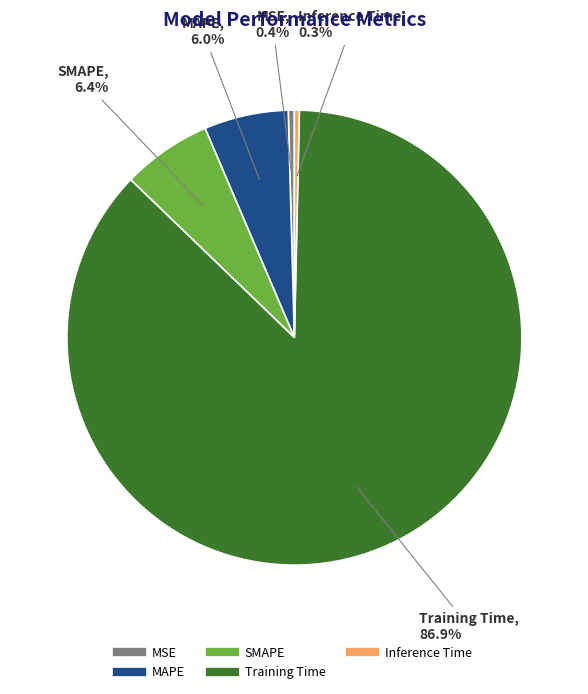

Between MAPE and MSE, which is larger?

MAPE